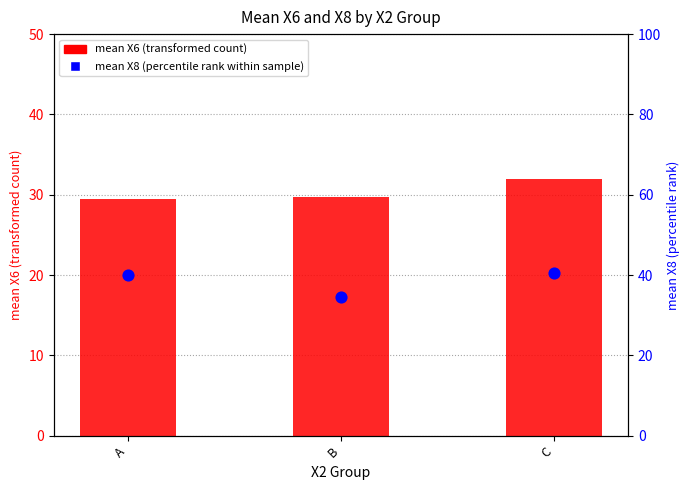

What is the total value across all series at B?

30.1